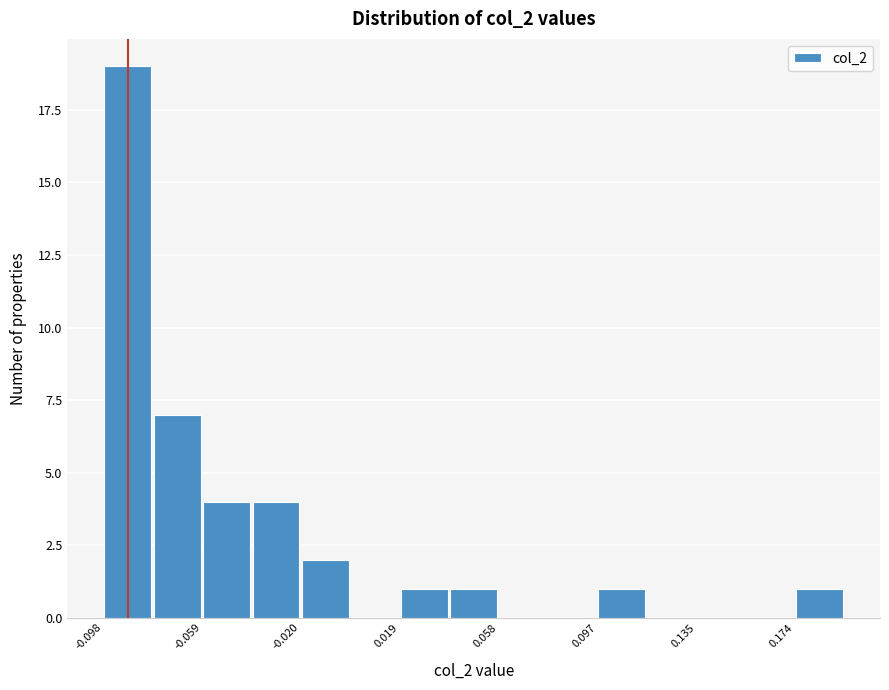

Read against the x-axis, roughly where is the centre of the tallest bar?

-0.090